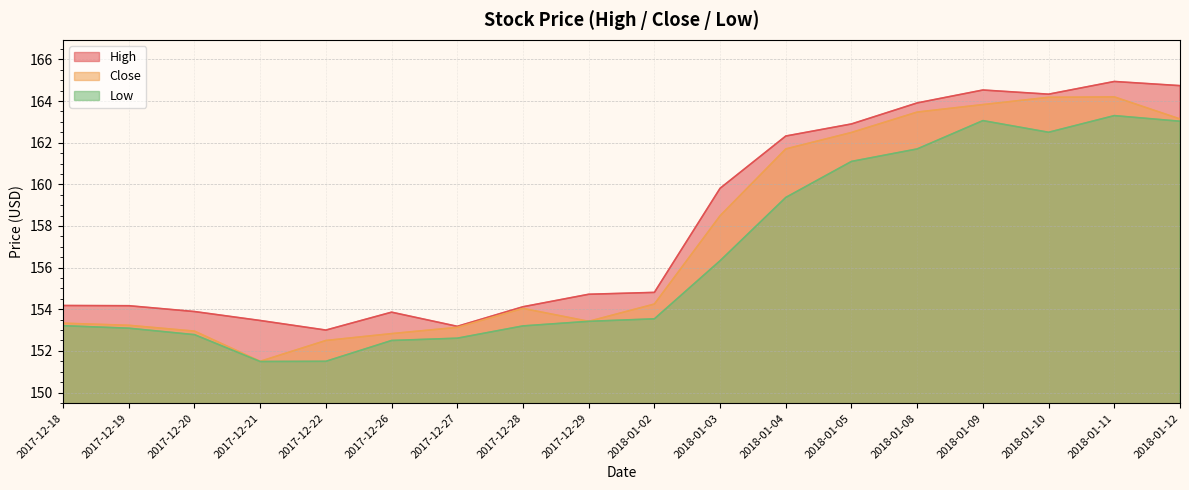

Reading right to left, what are all the values shown in this chart?

High: 2018-01-12=164.7	2018-01-11=164.9	2018-01-10=164.3	2018-01-09=164.5	2018-01-08=163.9	2018-01-05=162.9	2018-01-04=162.3	2018-01-03=159.8	2018-01-02=154.8	2017-12-29=154.7	2017-12-28=154.1	2017-12-27=153.2	2017-12-26=153.9	2017-12-22=153.0	2017-12-21=153.5	2017-12-20=153.9	2017-12-19=154.2	2017-12-18=154.2
Close: 2018-01-12=163.1	2018-01-11=164.2	2018-01-10=164.2	2018-01-09=163.8	2018-01-08=163.5	2018-01-05=162.5	2018-01-04=161.7	2018-01-03=158.5	2018-01-02=154.2	2017-12-29=153.4	2017-12-28=154.0	2017-12-27=153.1	2017-12-26=152.8	2017-12-22=152.5	2017-12-21=151.5	2017-12-20=152.9	2017-12-19=153.2	2017-12-18=153.3
Low: 2018-01-12=163.0	2018-01-11=163.3	2018-01-10=162.5	2018-01-09=163.1	2018-01-08=161.7	2018-01-05=161.1	2018-01-04=159.4	2018-01-03=156.3	2018-01-02=153.5	2017-12-29=153.4	2017-12-28=153.2	2017-12-27=152.6	2017-12-26=152.5	2017-12-22=151.5	2017-12-21=151.5	2017-12-20=152.8	2017-12-19=153.1	2017-12-18=153.2